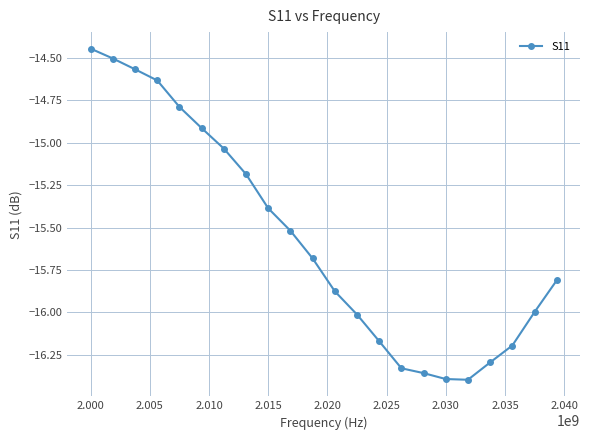

What is the average value?

-15.6